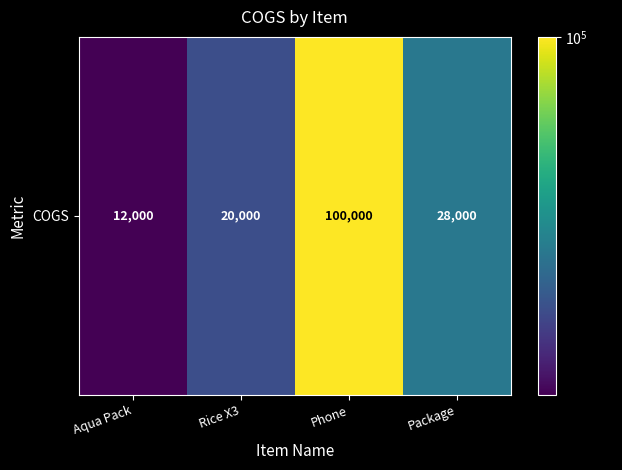

Which has a higher value, Aqua Pack or Rice X3?

Rice X3